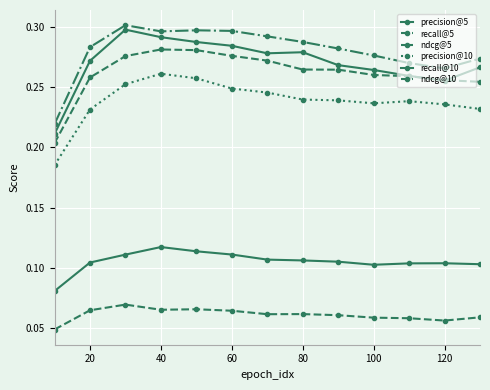

What is the highest value of the precision@5 series?

0.3